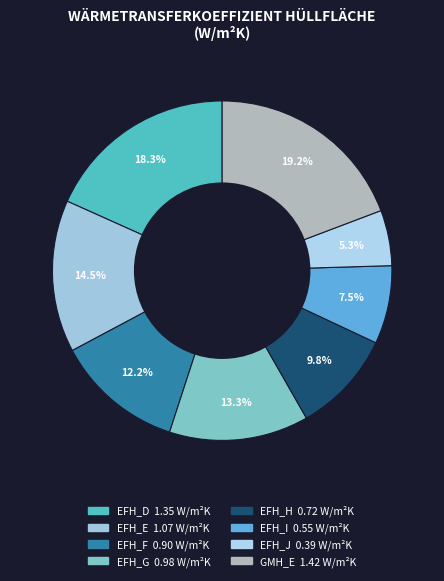

How many slices are in this pie chart?

8